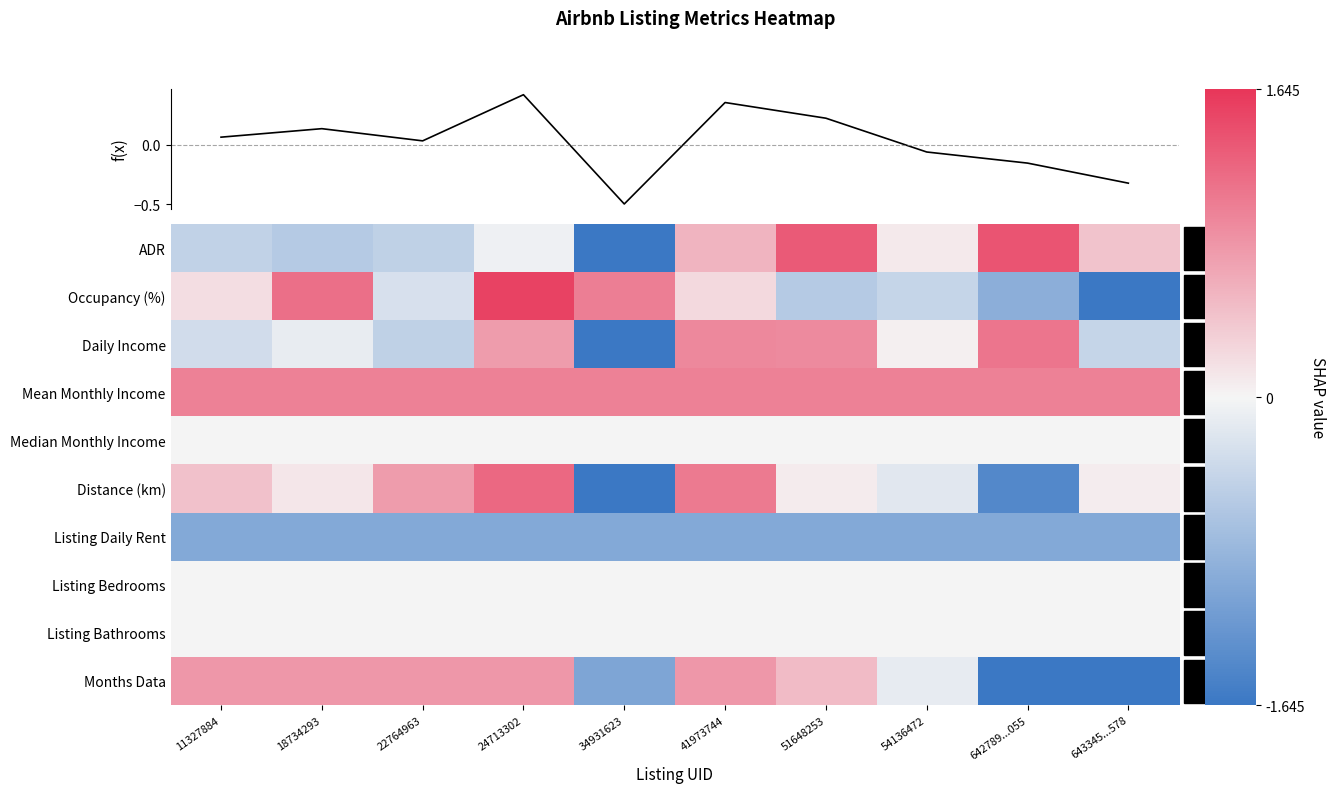

What is the difference between the highest and lowest values at 22764963?

2.0